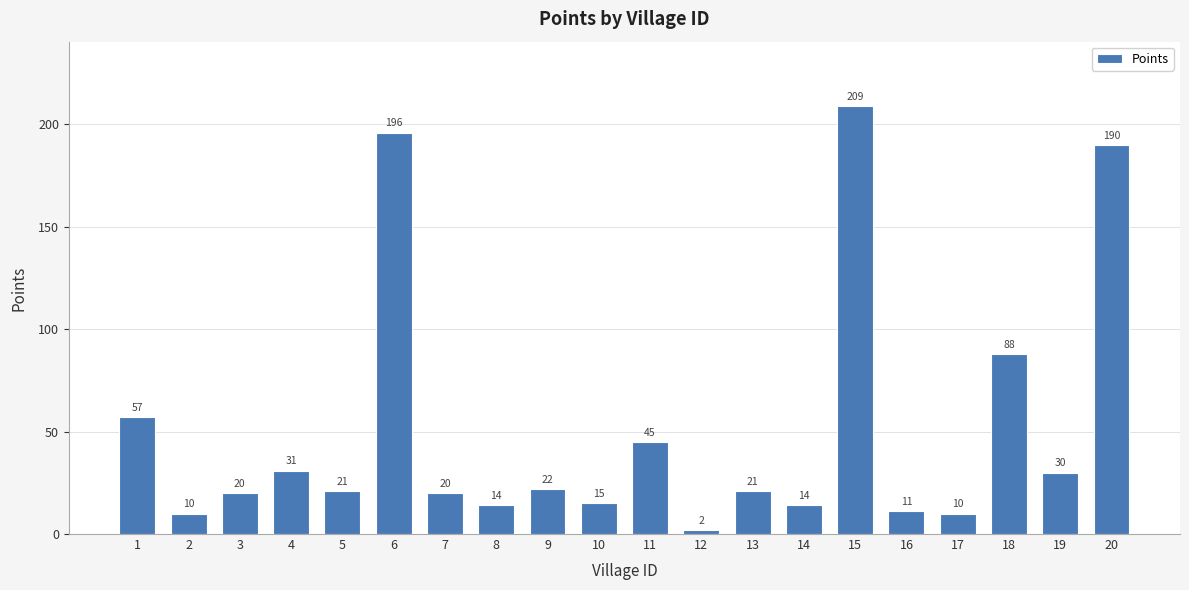

At which label does the data first exceed 21?

1